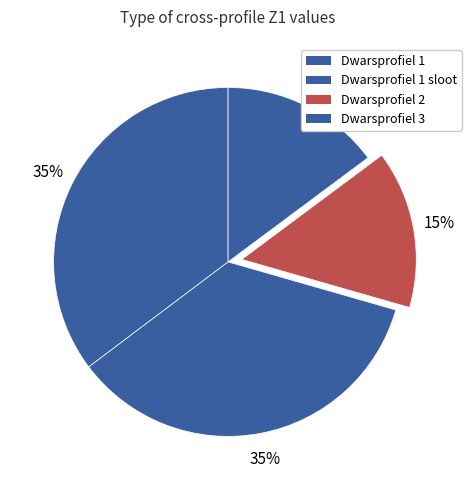

To the nearest percent, what is the difference between the largest and smallest slice percentages?

21%